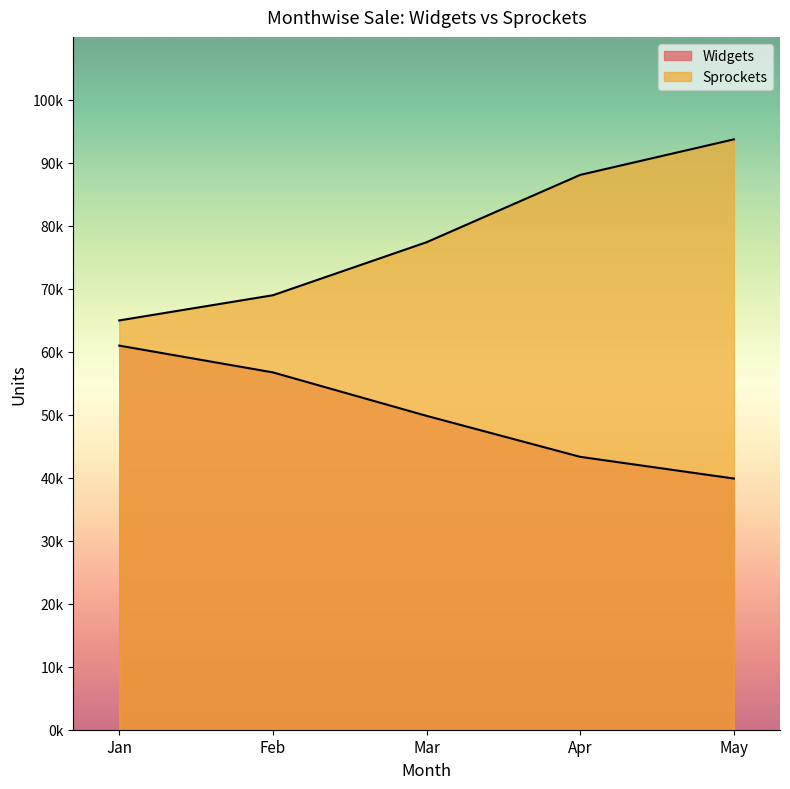

At which category is the sum across all series the highest?

May